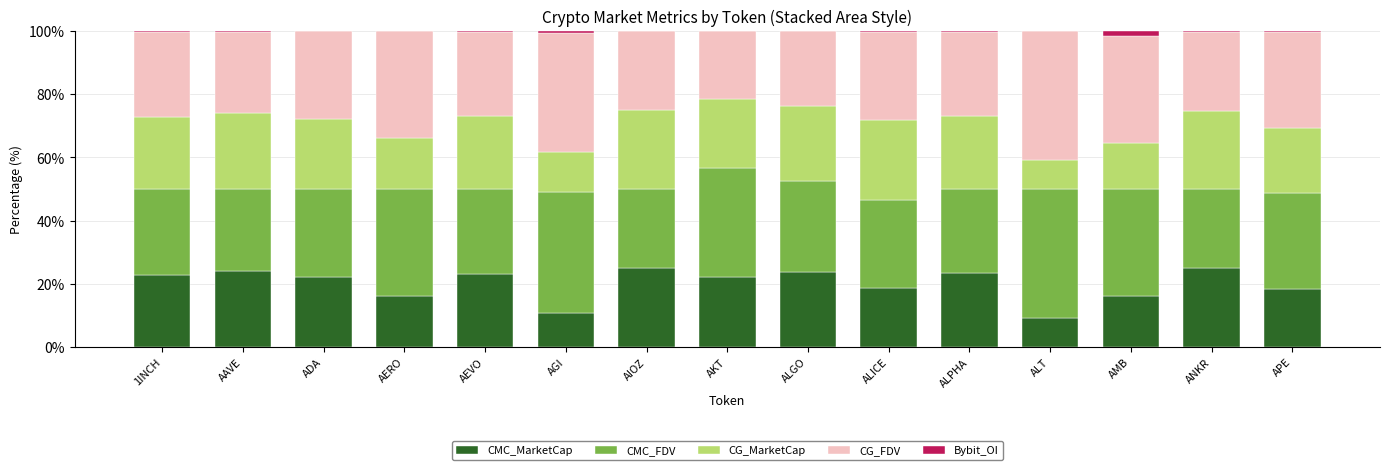

The CMC_MarketCap series shows 18.6 at AGI. True or false?

False